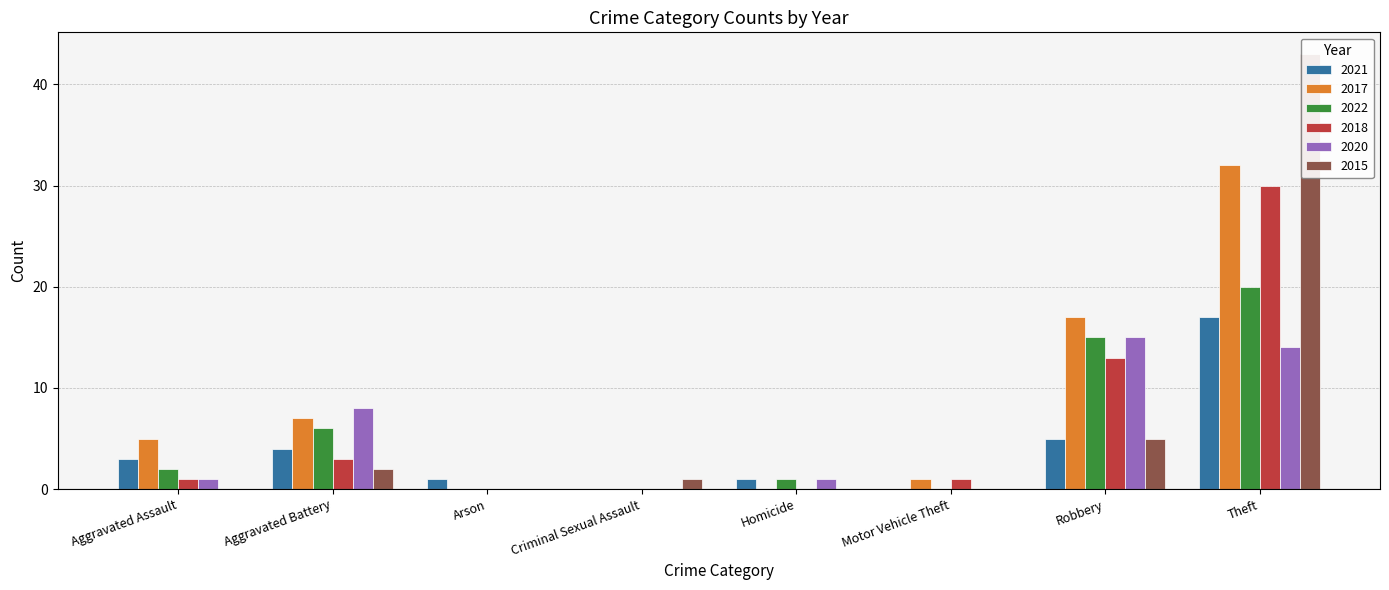

What is the difference between the second highest and second lowest values in the 2021 series?

5